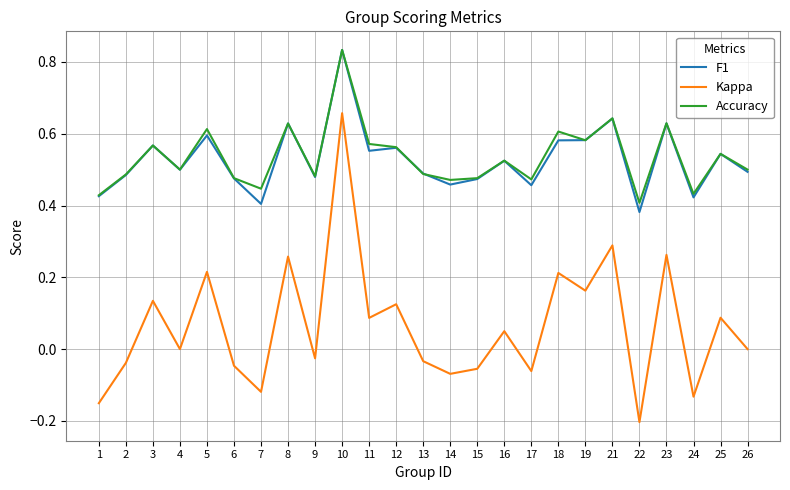

Which category has the highest value in the Accuracy series?

10